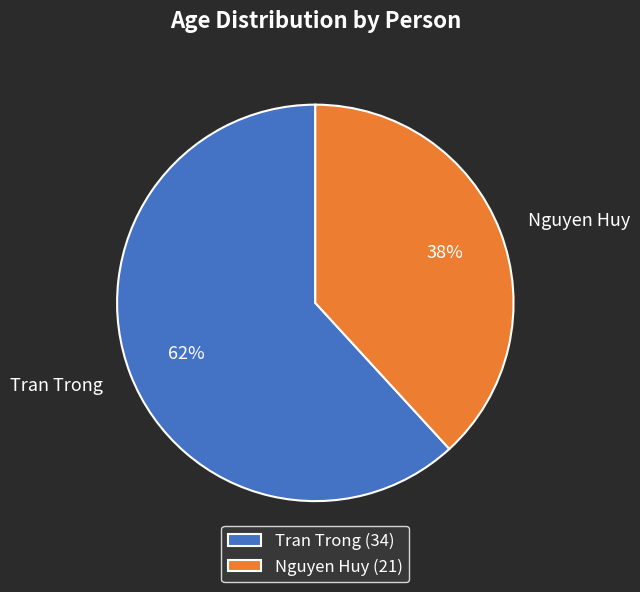

What is the majority slice?

Tran Trong